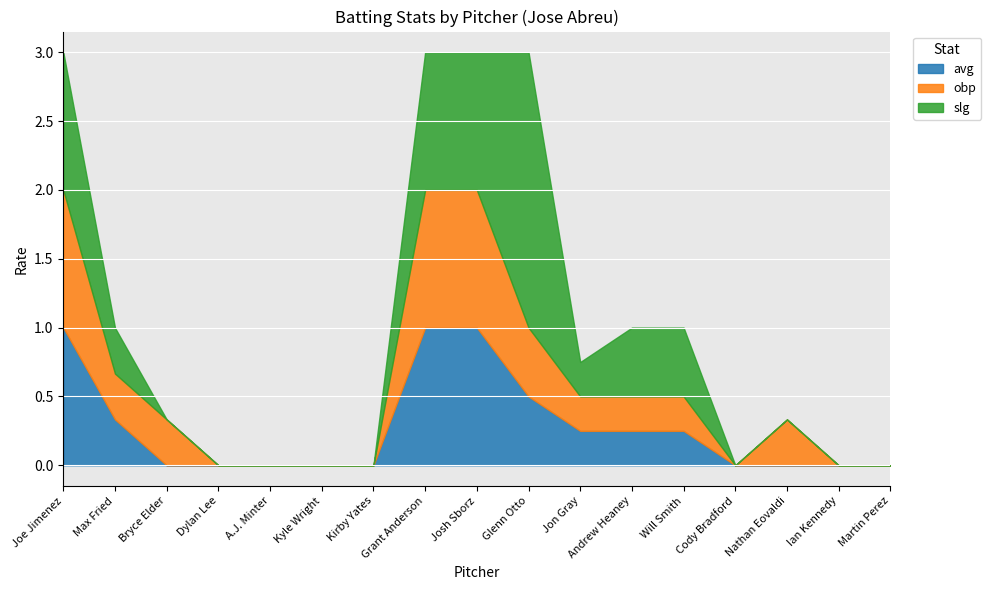

How many categories are shown in the chart?

17